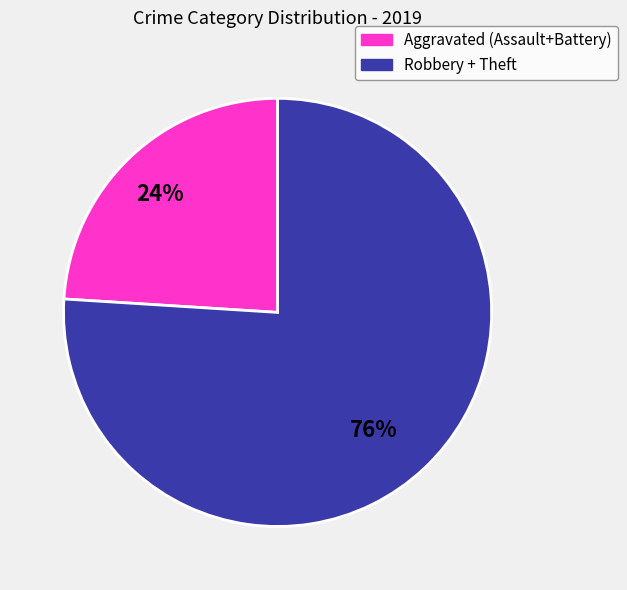

Does any single category account for the majority?

Yes